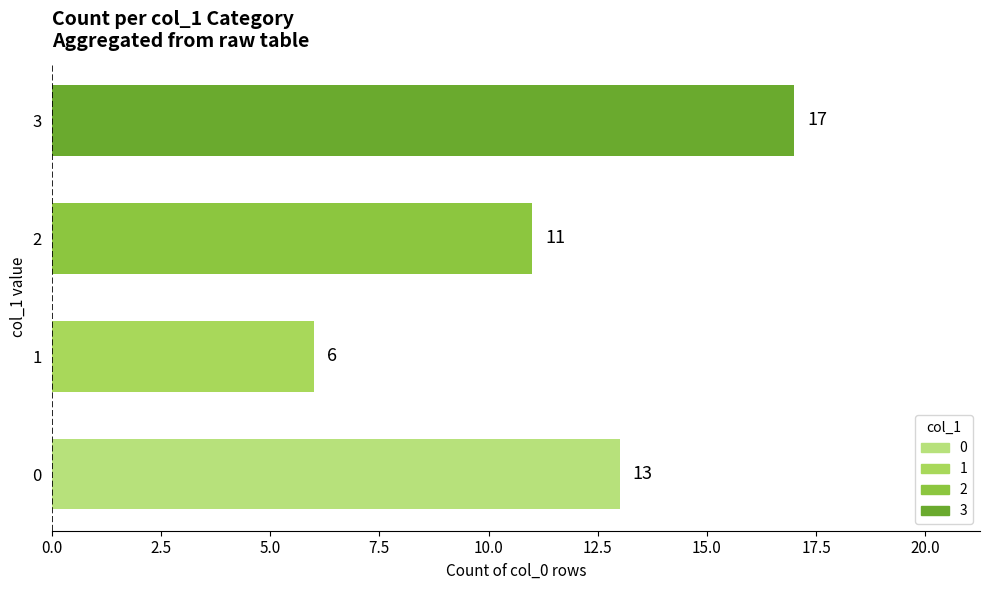

How many series are shown in this chart?

1